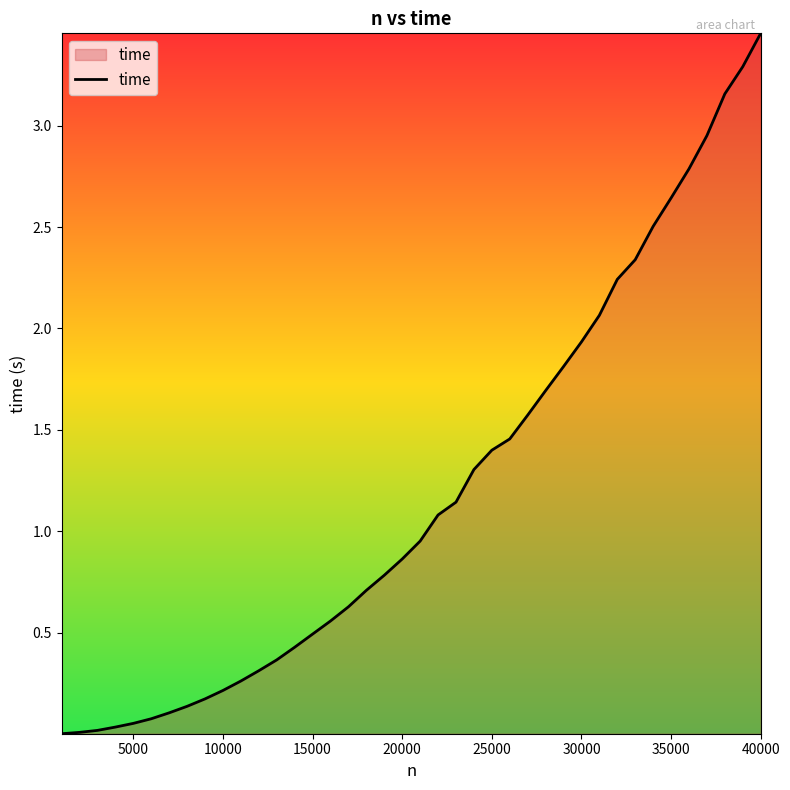

Is this an area chart (filled region under the line)?

Yes